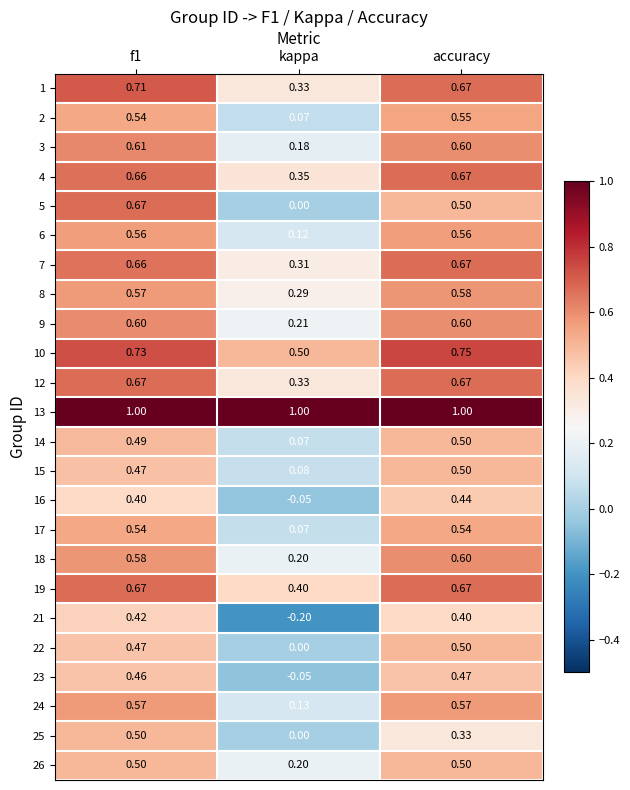

Where is 14 nearest to the value 0?

kappa